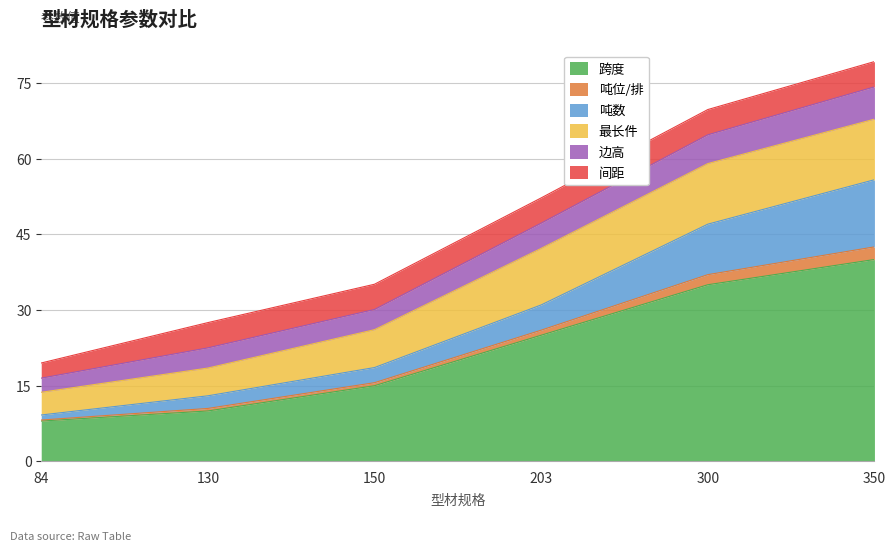

What is the difference between the 跨度 values at 130 and 150?

5.0